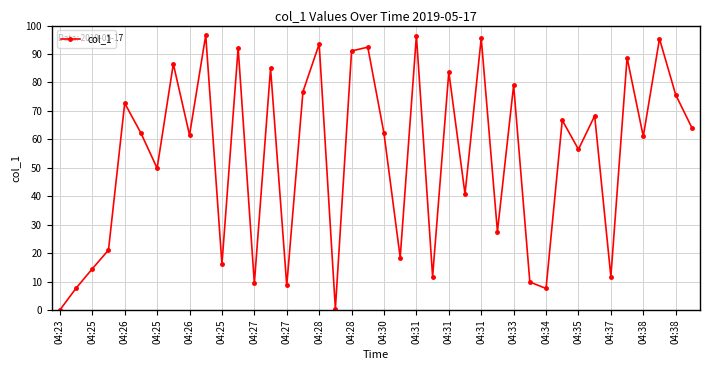

What is the greatest value displayed?

96.6